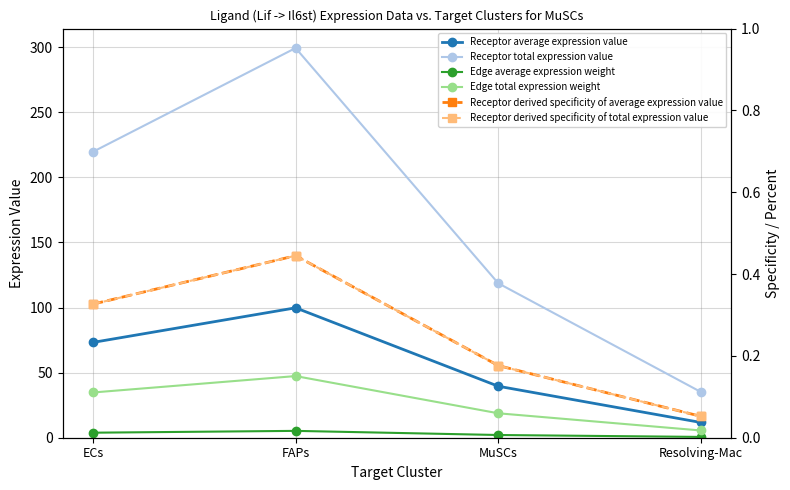

What is the difference between the maximum and second lowest values in the Edge total expression weight series?

28.6